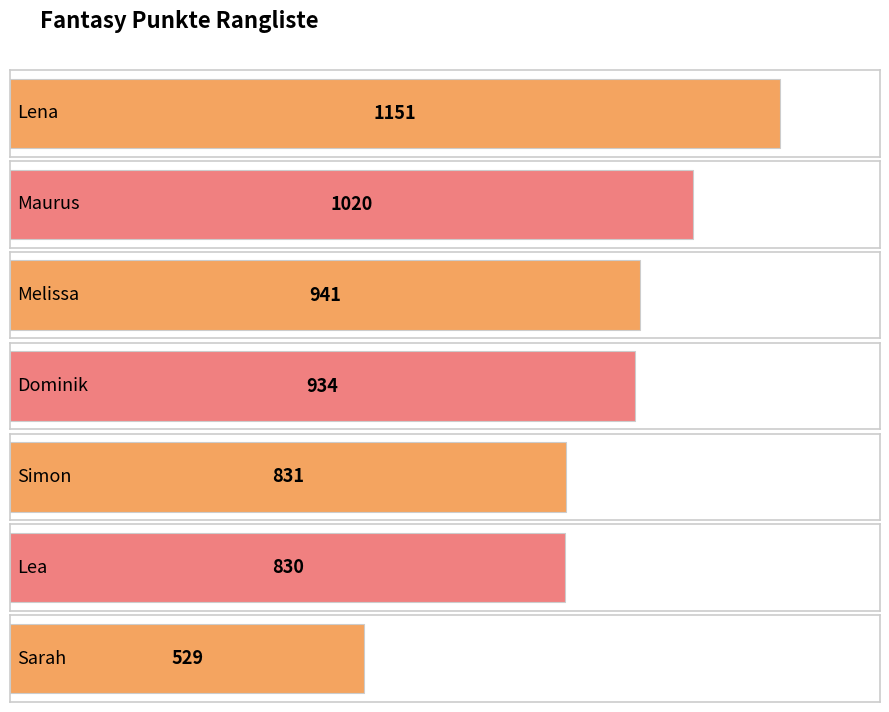

Are the bars horizontal?

Yes